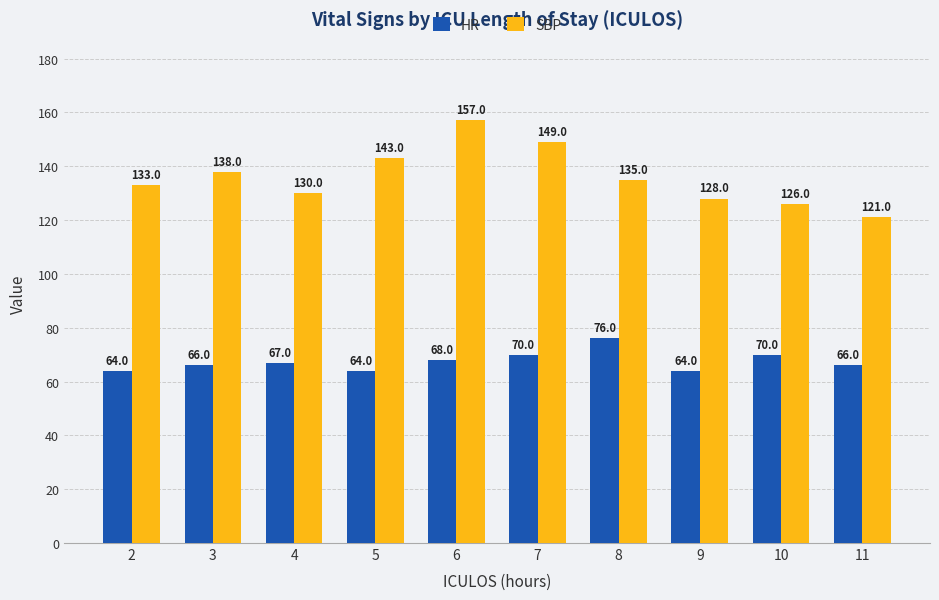

The HR series shows 64 at 2. True or false?

True